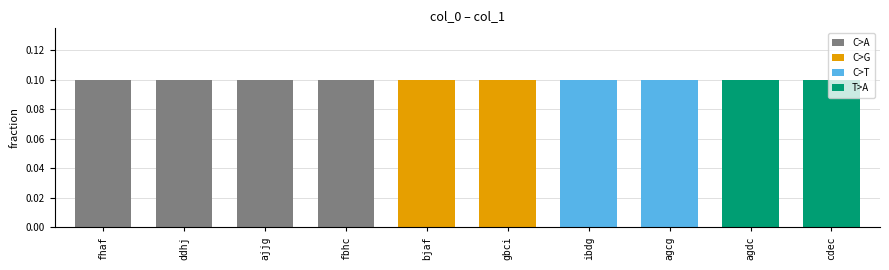

Reading left to right, transcribe all the data shown in this chart.

fhaf=0.1	ddhj=0.1	ajjg=0.1	fbhc=0.1	bjaf=0.1	gbci=0.1	ibdg=0.1	agcg=0.1	agdc=0.1	cdec=0.1